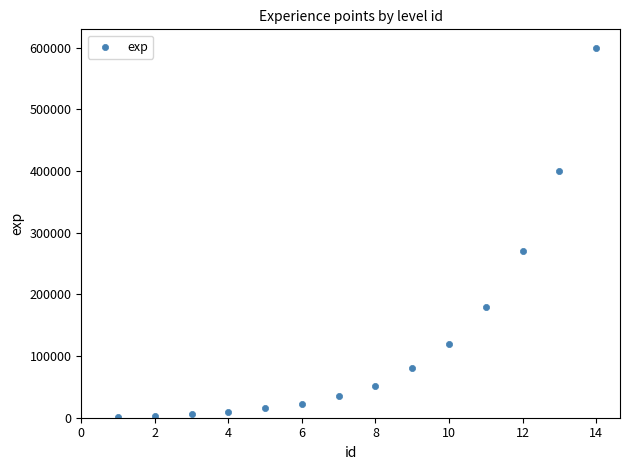

What is the range of X values (max minus min)?

13